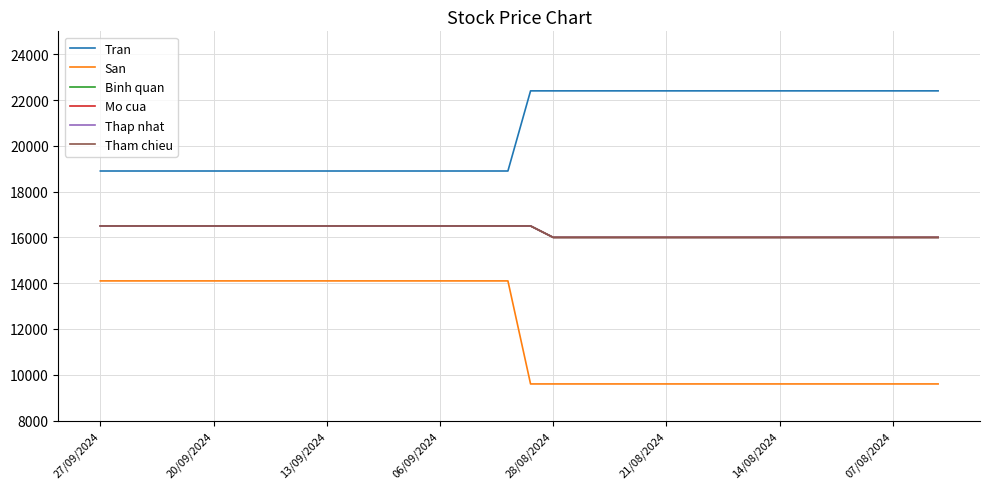

How many lines are shown in the chart?

6